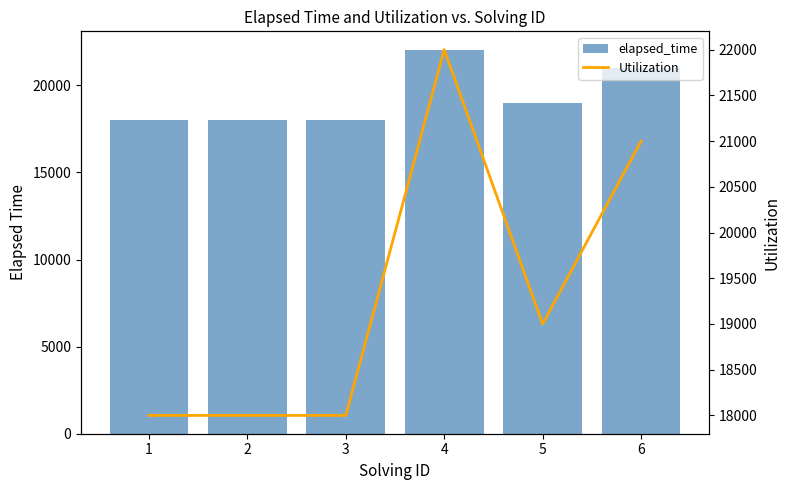

Which series has the widest spread of values?

elapsed_time